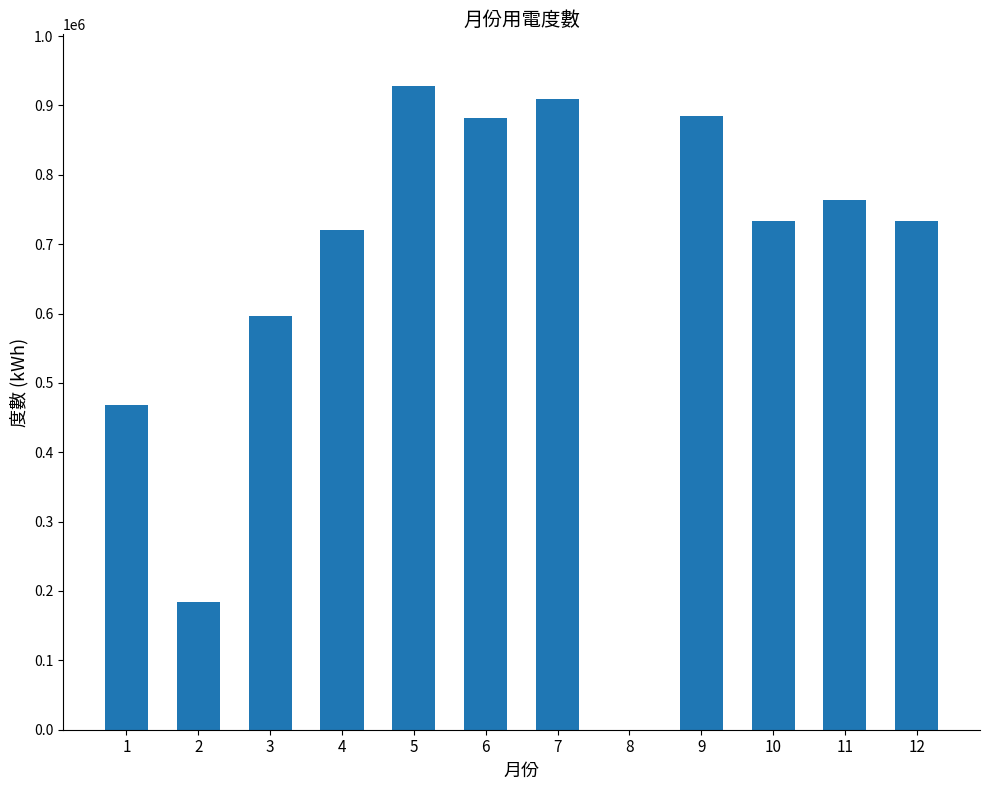

What is the average value?

650413